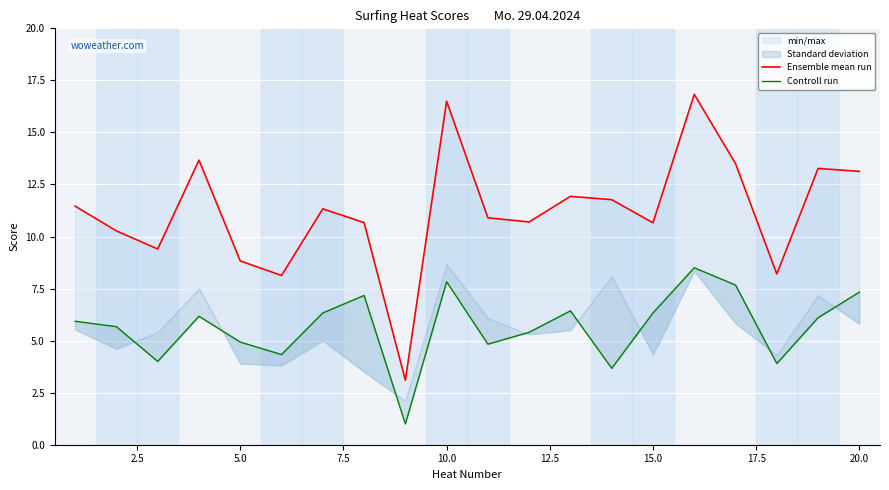

True or false: Ensemble mean run and Controll run intersect in this chart.

False